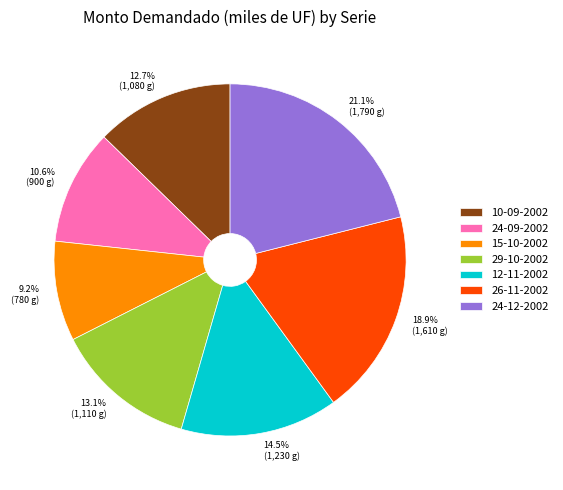

How many segments does this pie chart have?

7